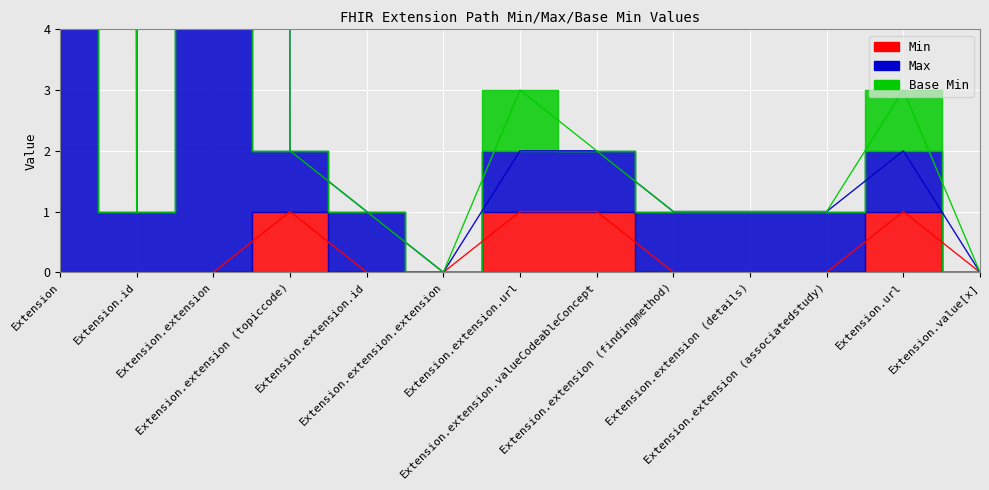

Rank the categories by Min value from highest to lowest.

Extension.extension (topiccode), Extension.extension.url, Extension.extension.valueCodeableConcept, Extension.url, Extension, Extension.id, Extension.extension, Extension.extension.id, Extension.extension.extension, Extension.extension (findingmethod), Extension.extension (details), Extension.extension (associatedstudy), Extension.value[x]